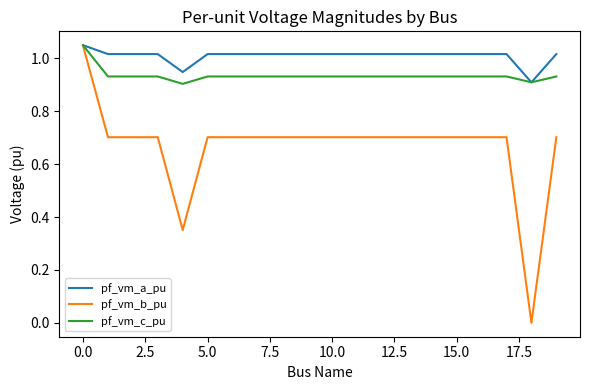

Which series has the widest spread of values?

pf_vm_b_pu